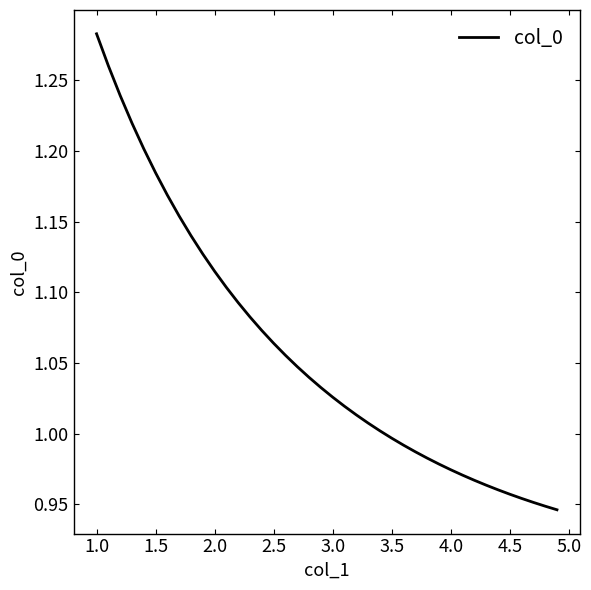

What is the value of the 37th point from the left?

1.0